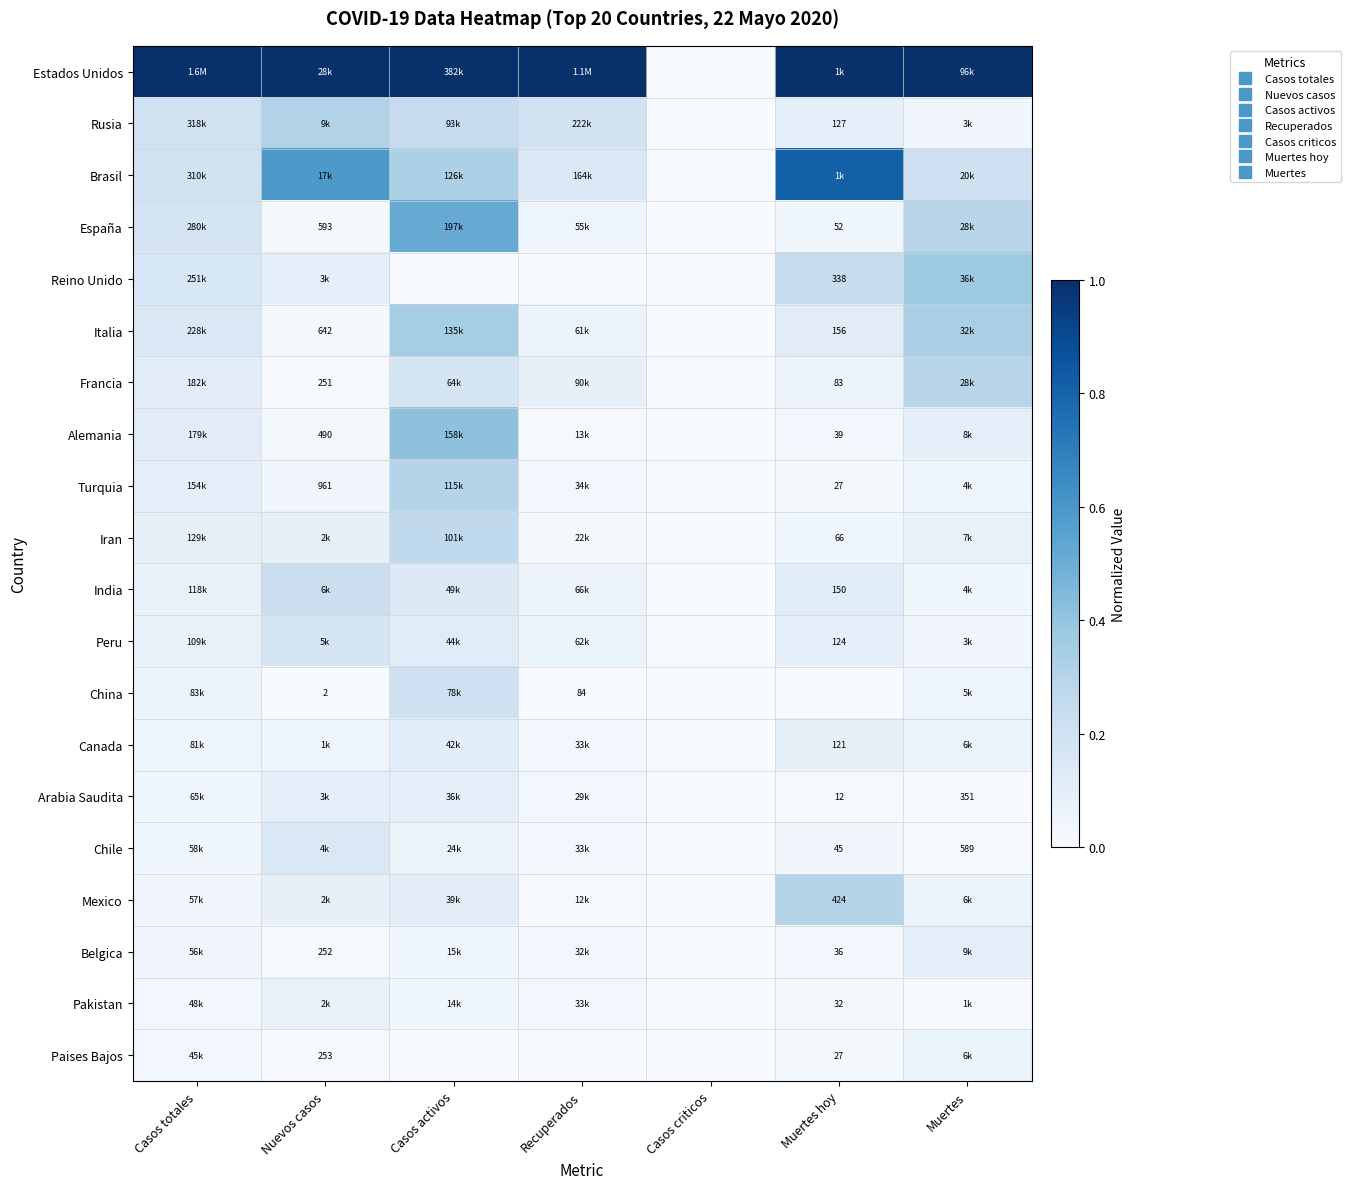

Rank the series at Nuevos casos from highest to lowest value.

Estados Unidos, Brasil, Rusia, India, Peru, Chile, Reino Unido, Arabia Saudita, Iran, Mexico, Pakistan, Canada, Turquia, Italia, España, Alemania, Paises Bajos, Belgica, Francia, China